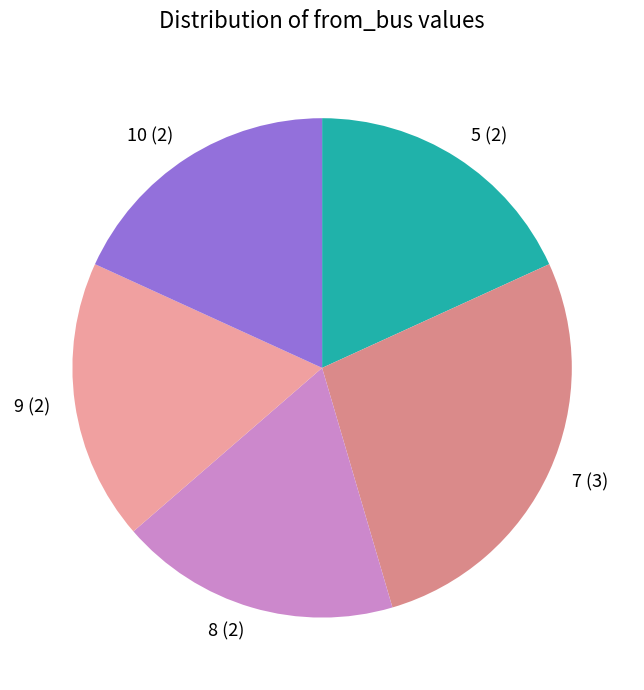

What is the largest slice in the pie chart?

7